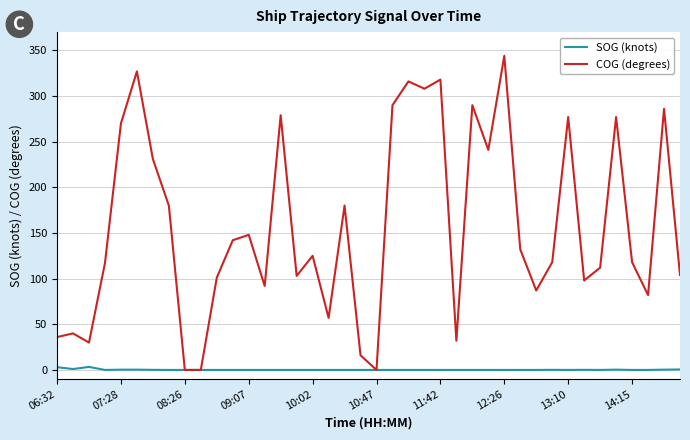

What is the maximum value shown in the chart?

344.0